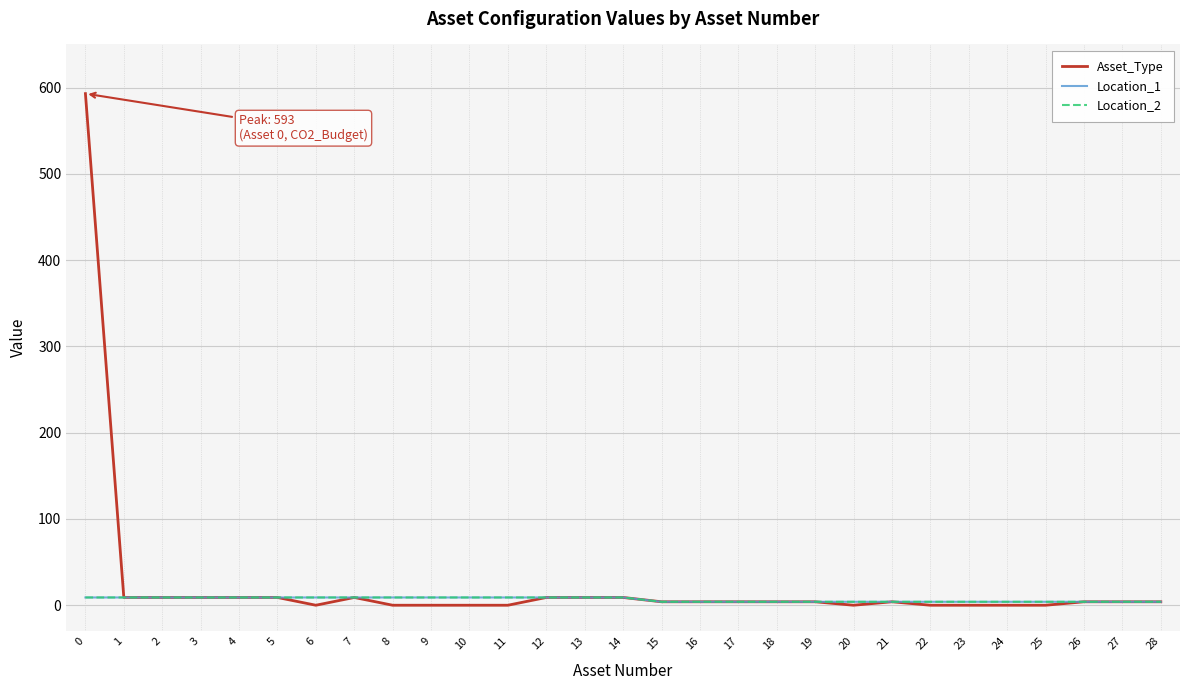

What is the difference between the highest and lowest values at 24?

4